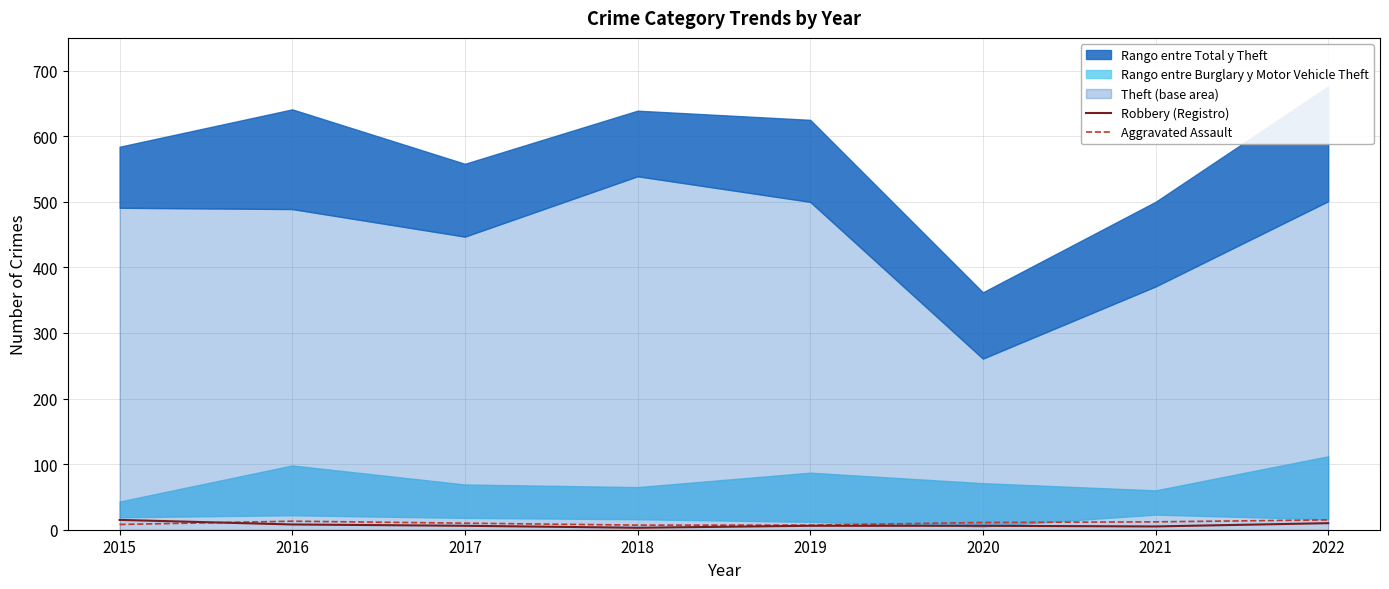

True or false: Aggravated Assault has a value of 5 at 2019.

False